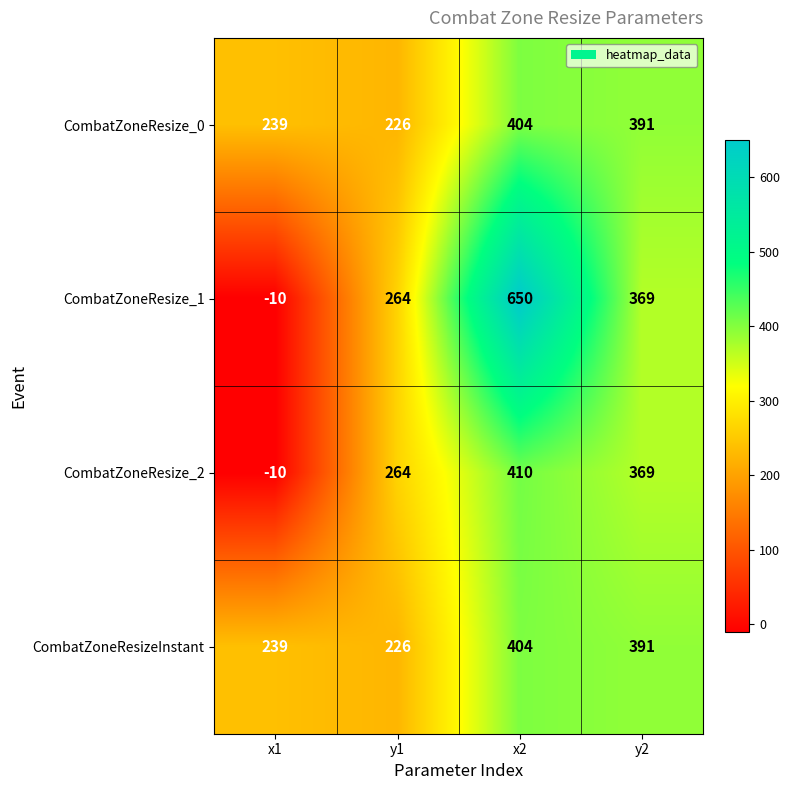

How many categories are shown in the chart?

4